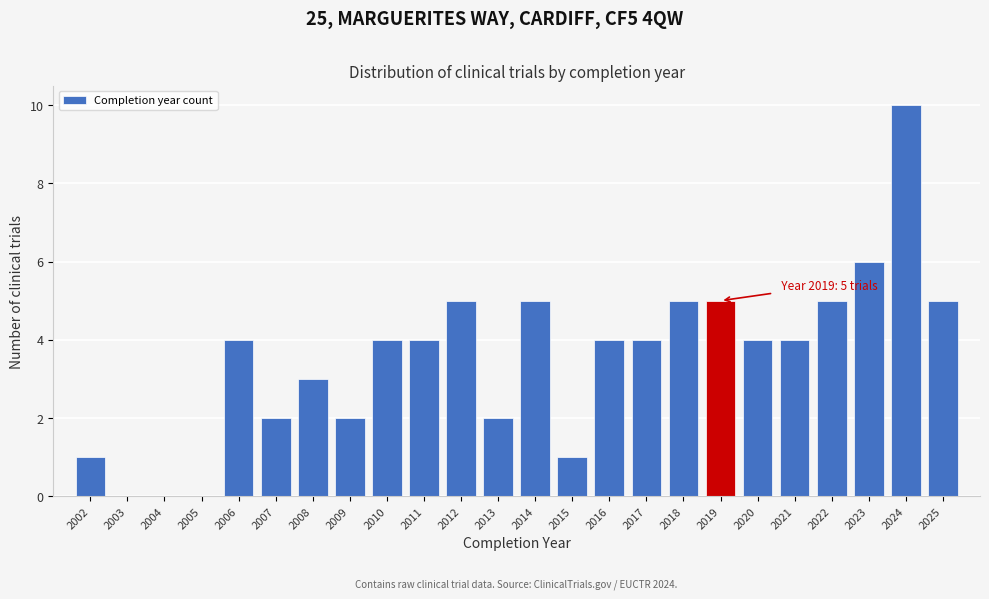

Reading left to right, what are all the values shown in this chart?

2002=1	2003=0	2004=0	2005=0	2006=4	2007=2	2008=3	2009=2	2010=4	2011=4	2012=5	2013=2	2014=5	2015=1	2016=4	2017=4	2018=5	2019=5	2020=4	2021=4	2022=5	2023=6	2024=10	2025=5